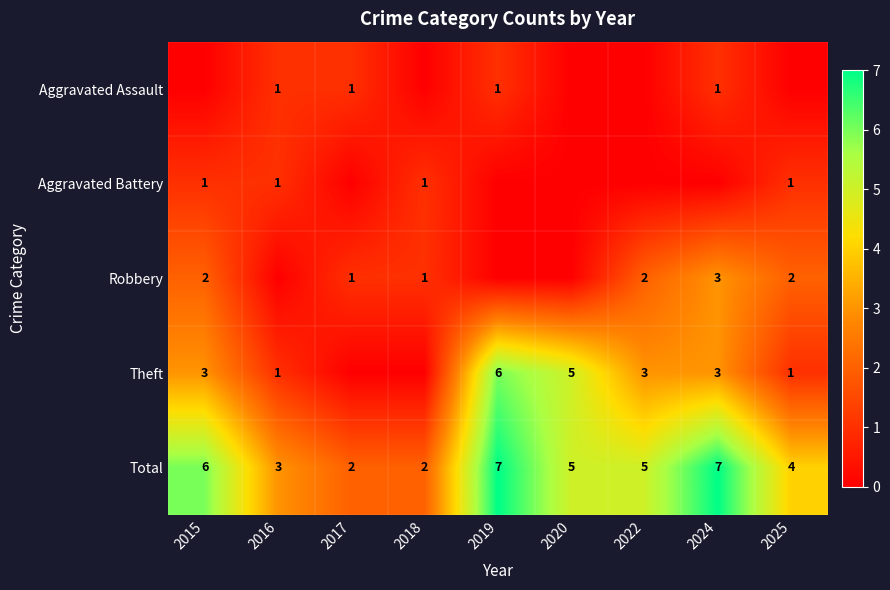

Is the value of Aggravated Battery at 2019 greater than the value of Aggravated Assault at 2025?

No